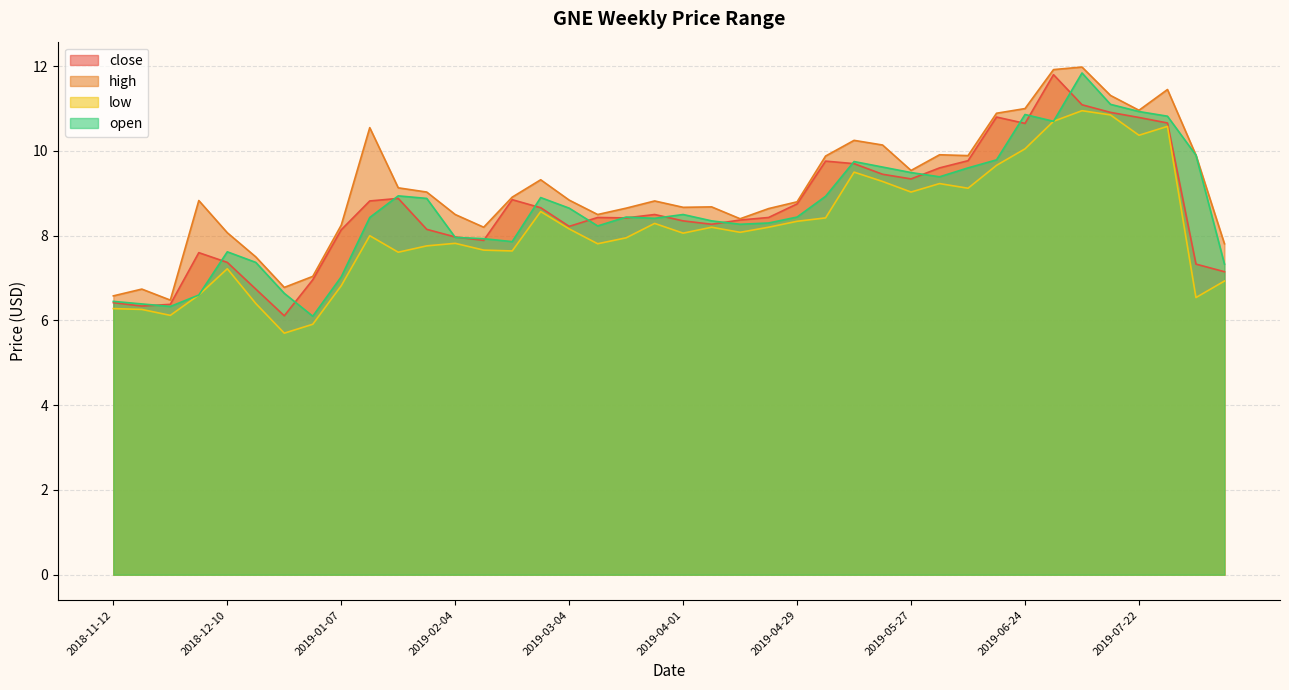

Where is low nearest to the value 8?

2019-01-14